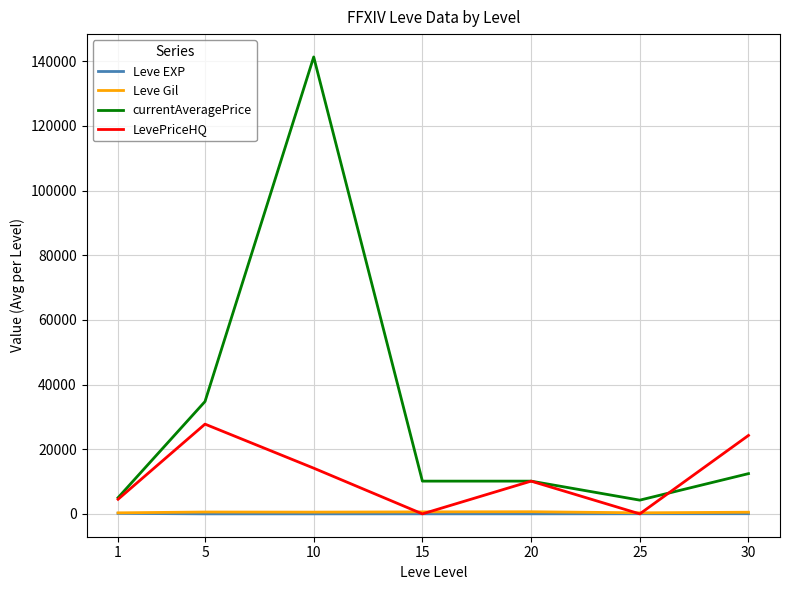

What is the greatest value displayed?

141349.0